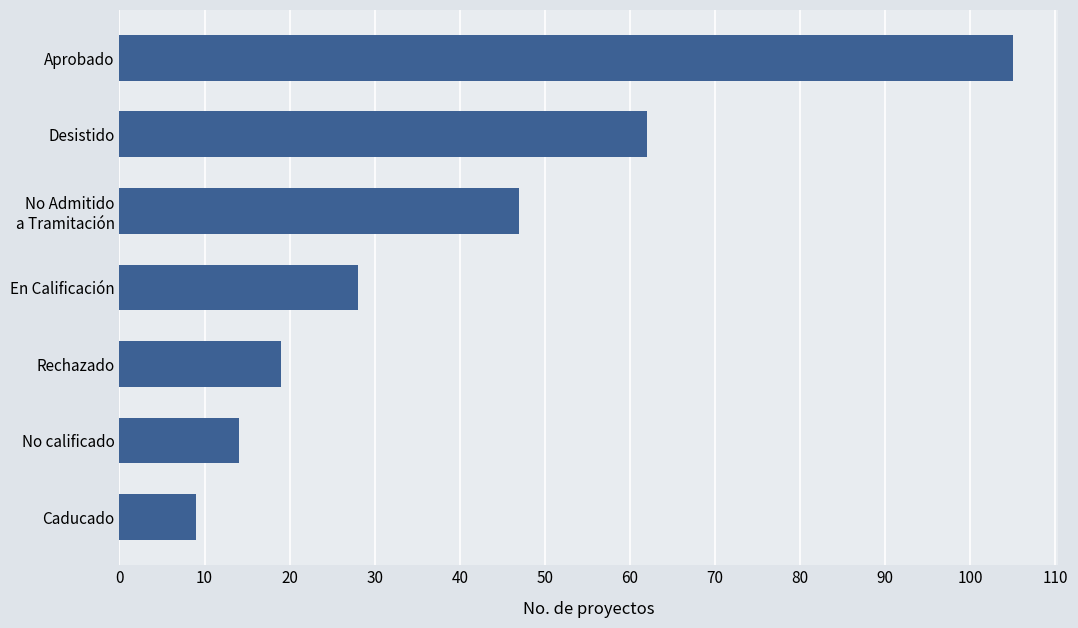

What is the change in value from Desistido to Caducado?

-53